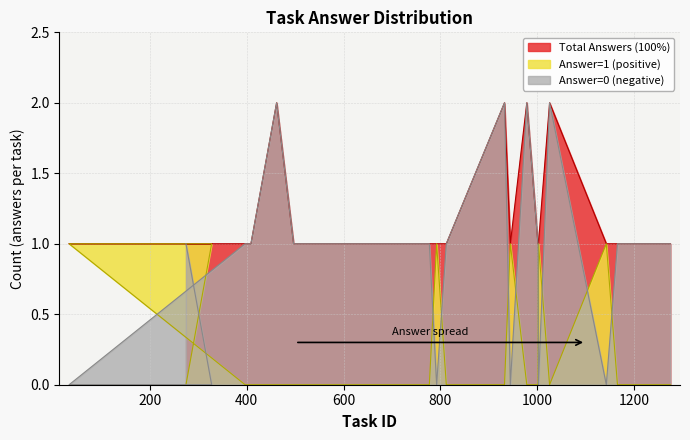

What is the total value across all series at 792?

2